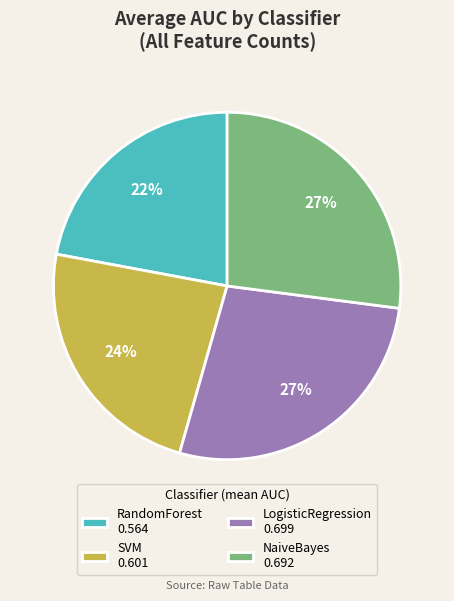

Is it true that SVM is 31% of the pie?

False